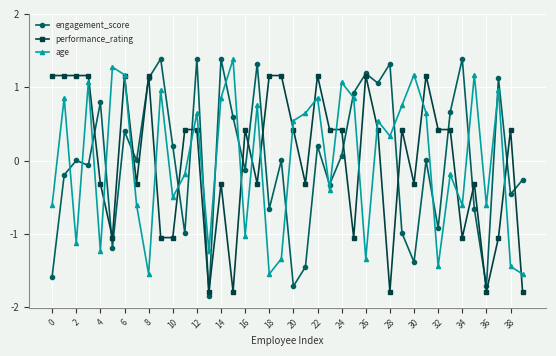

Which series has the widest spread of values?

engagement_score